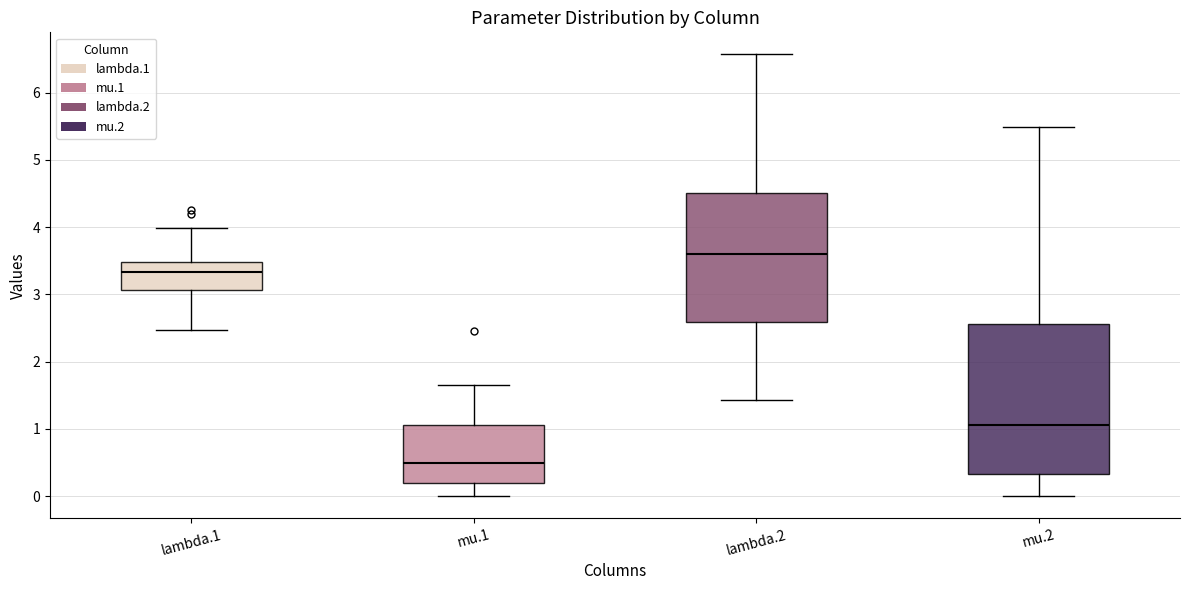

Reading left to right, transcribe this box plot: for each box, give where its median line is, the range the box spans, and where its two whiskers end, as read against the y-axis. The values are not printed on the chart, so give them approximately, as read against the axis.

lambda.1: median 3.3, box 3.1 to 3.5, whiskers 2.5 to 4.0
mu.1: median 0.5, box 0.2 to 1.1, whiskers 0.0 to 1.7
lambda.2: median 3.6, box 2.6 to 4.5, whiskers 1.4 to 6.6
mu.2: median 1.1, box 0.3 to 2.6, whiskers 0.0 to 5.5